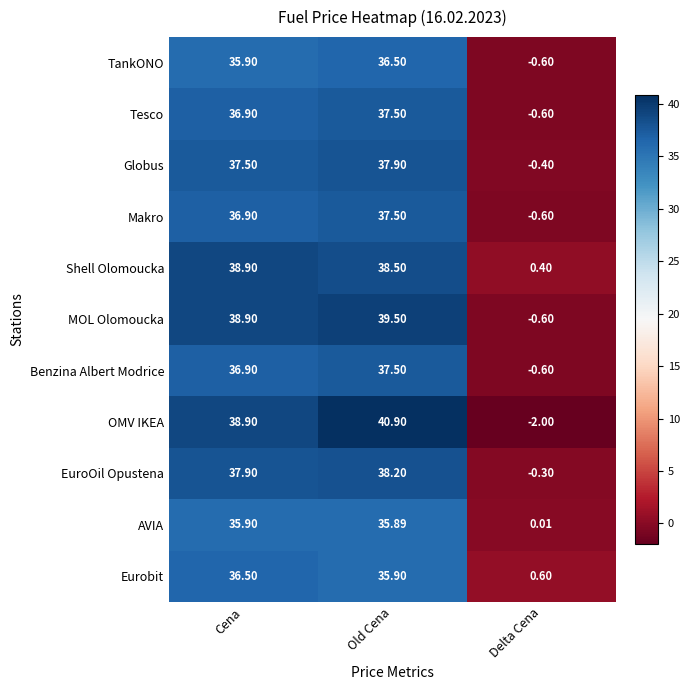

What is the total value across all series at Cena?

411.1